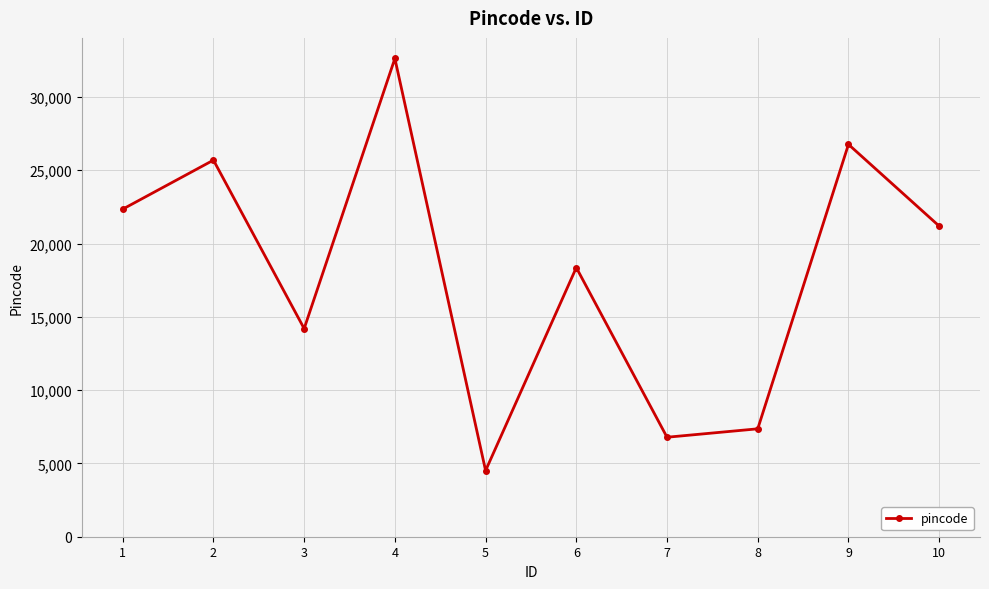

At which label is the value closest to 18568?

6